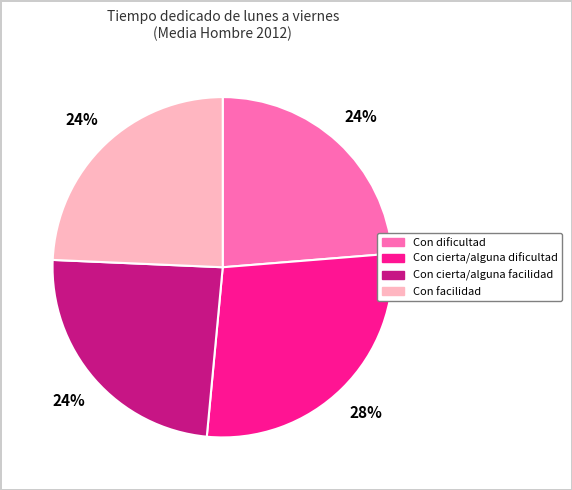

Is the sum of Con cierta/alguna facilidad and Con facilidad greater than half?

No